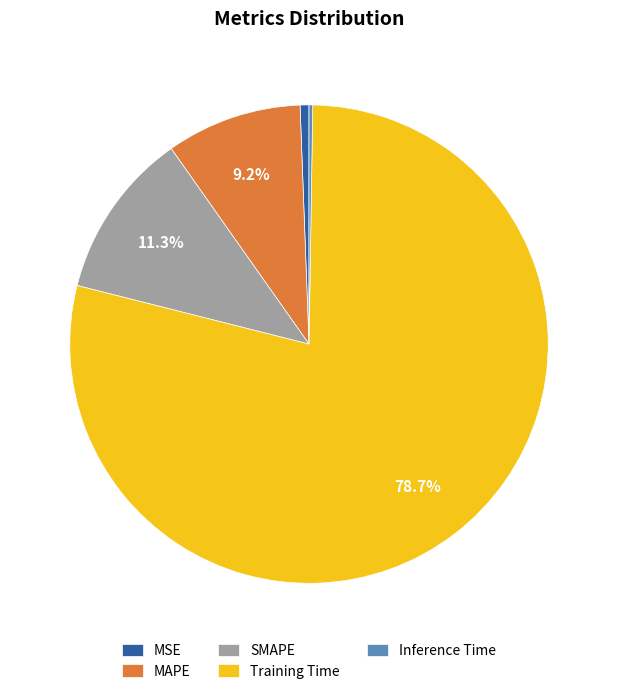

Which has a higher value, MAPE or Training Time?

Training Time